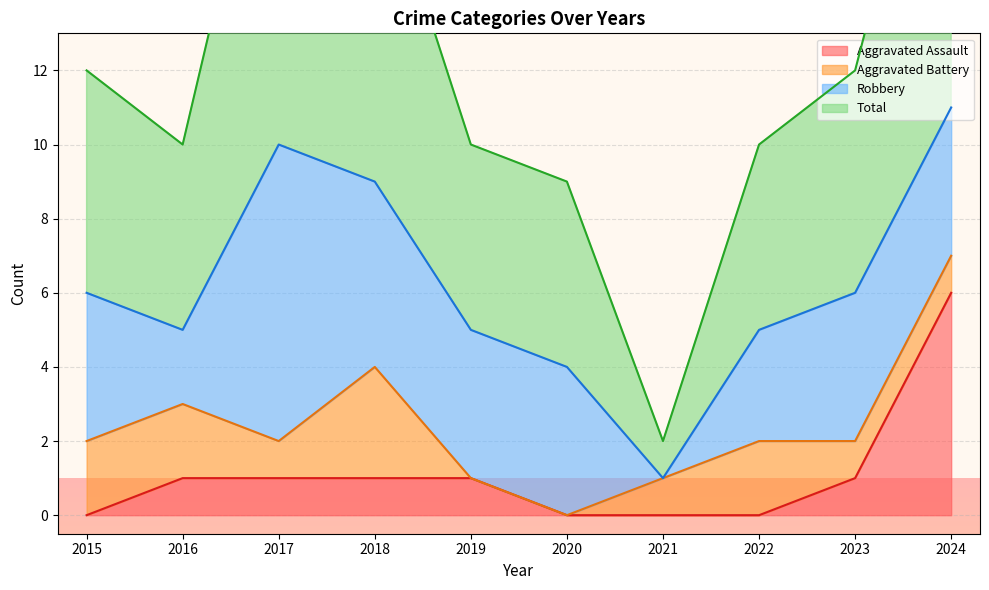

True or false: Aggravated Assault has more than 0 points higher than both neighbors.

False